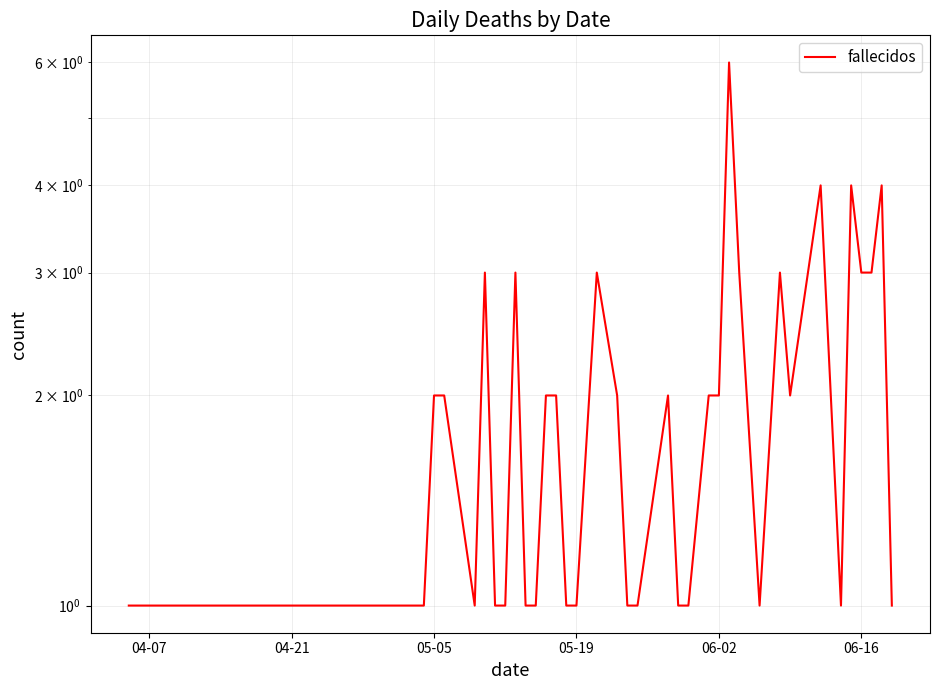

True or false: there are more than 1 points higher than both neighbors.

True